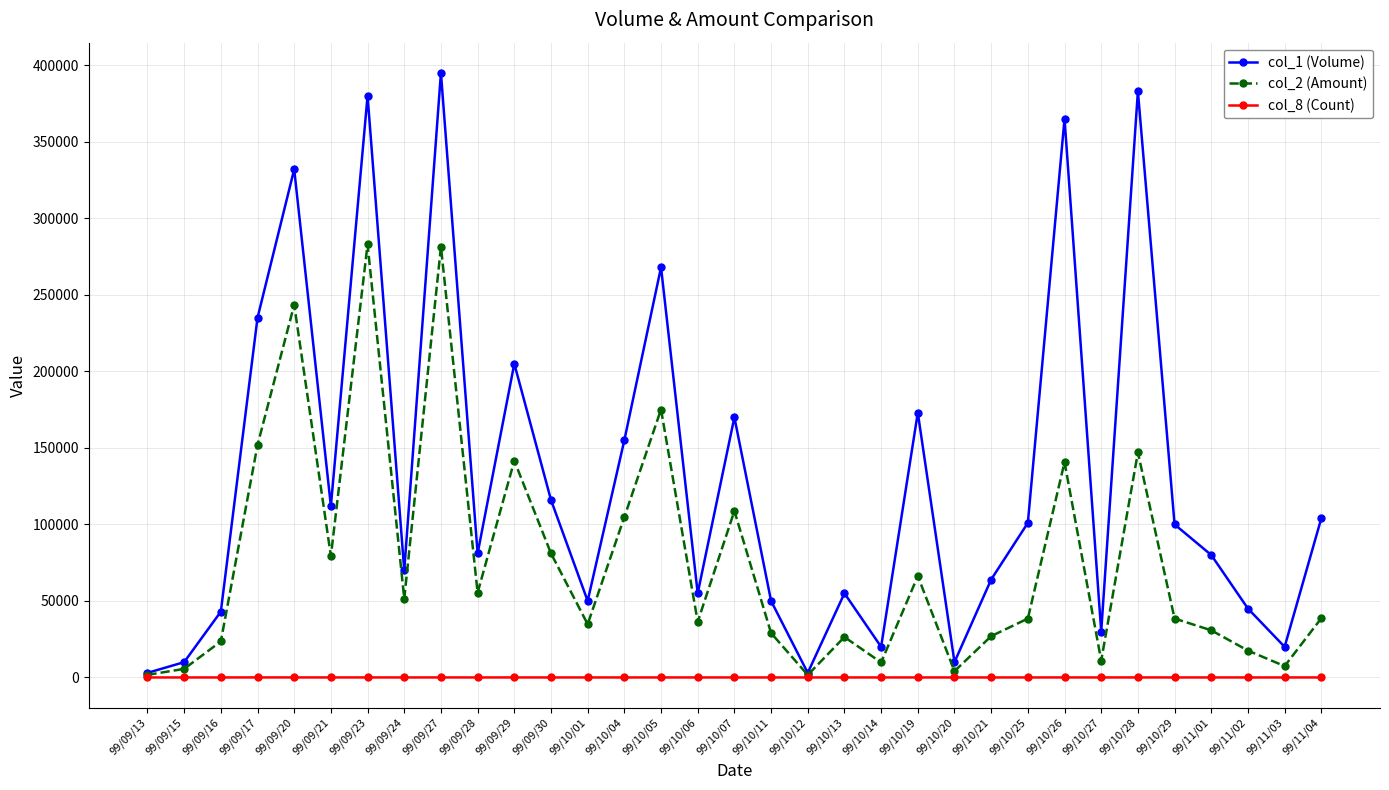

Which series changed the most between 99/09/30 and 99/10/07?

col_1 (Volume)